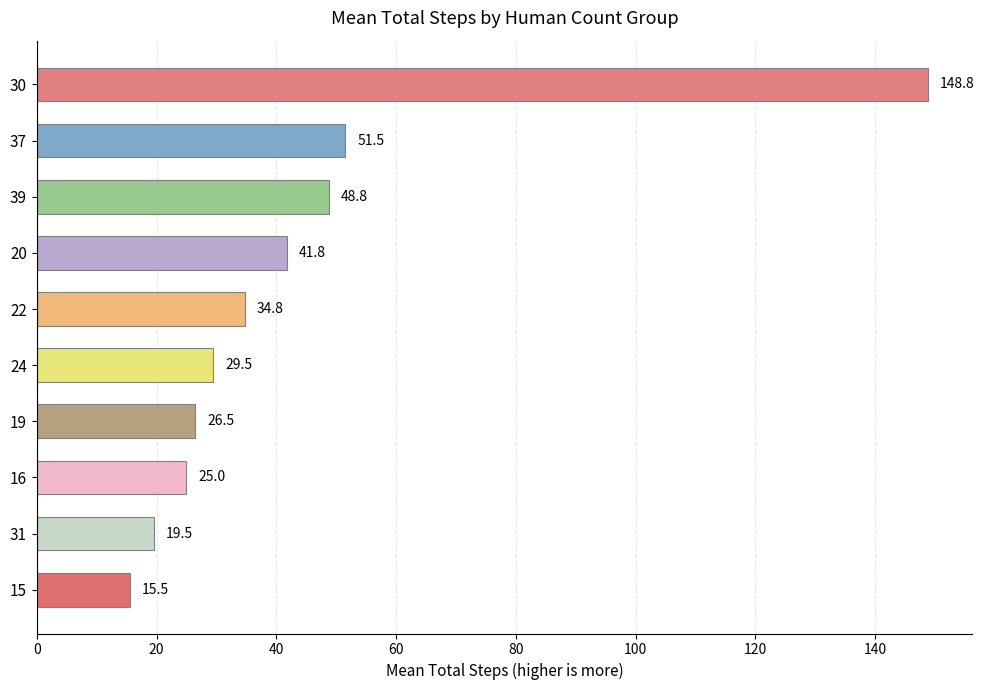

What is the sum of the values at 16 and 20?

66.8